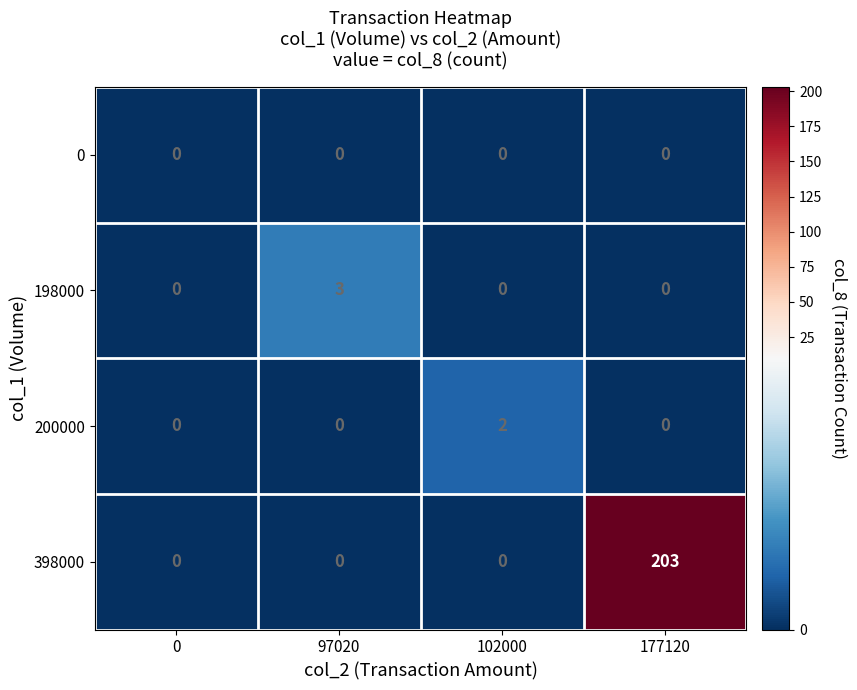

Count the 198000 values in the range 0 to 3.

4